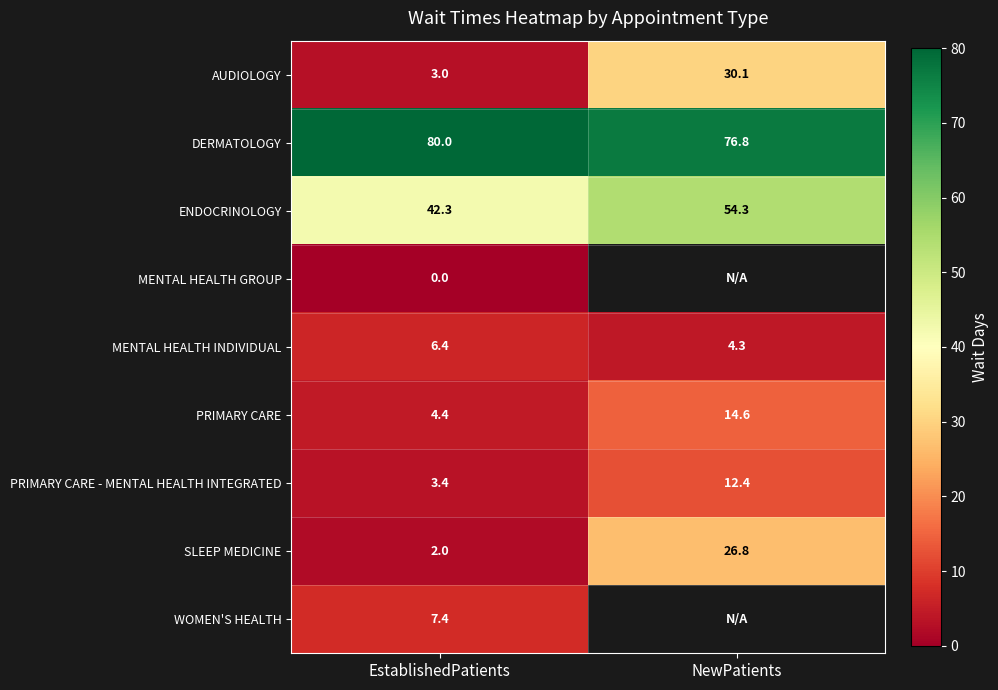

Is it true that PRIMARY CARE - MENTAL HEALTH INTEGRATED equals 4.7 at EstablishedPatients?

False